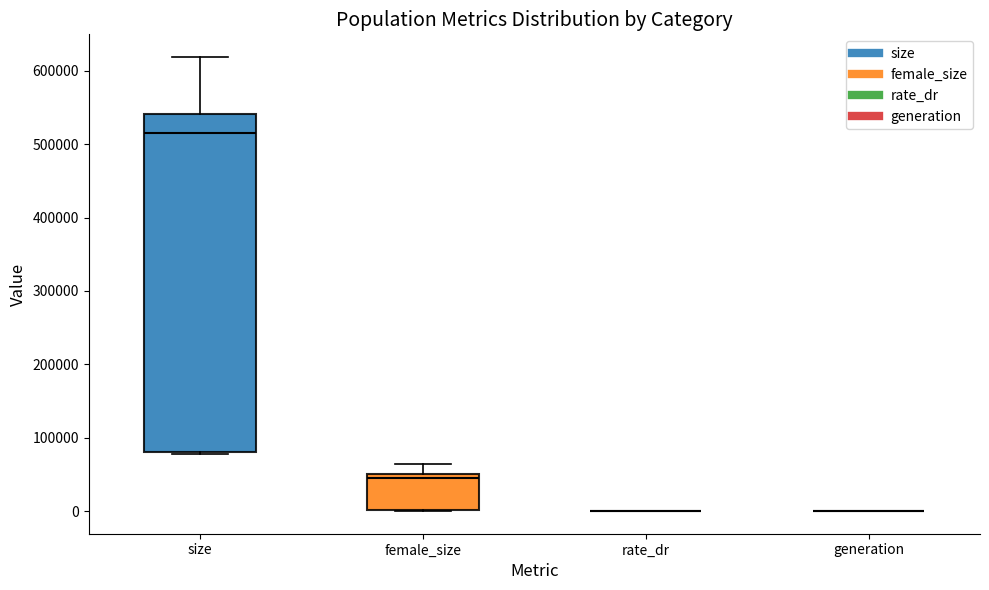

Reading left to right, transcribe this box plot: for each box, give where its median line is, the range the box spans, and where its two whiskers end, as read against the y-axis. The values are not printed on the chart, so give them approximately, as read against the axis.

size: median 510000, box 80000 to 540000, whiskers 80000 to 620000
female_size: median 40000, box 0 to 50000, whiskers 0 to 60000
rate_dr: box collapsed to a line at 0, whiskers 0 to 0
generation: box collapsed to a line at 0, whiskers 0 to 0